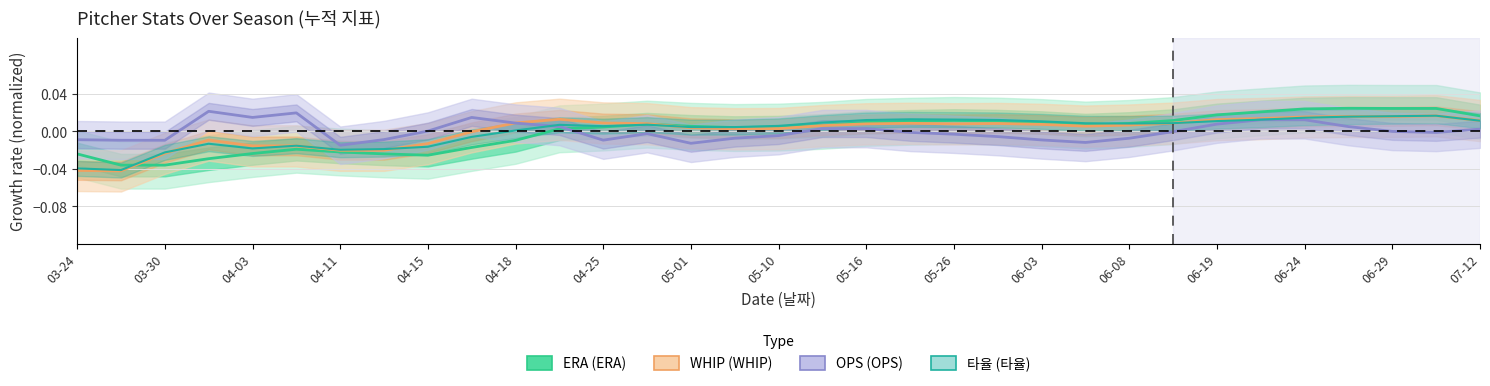

How many values in WHIP (WHIP) are above zero?

23